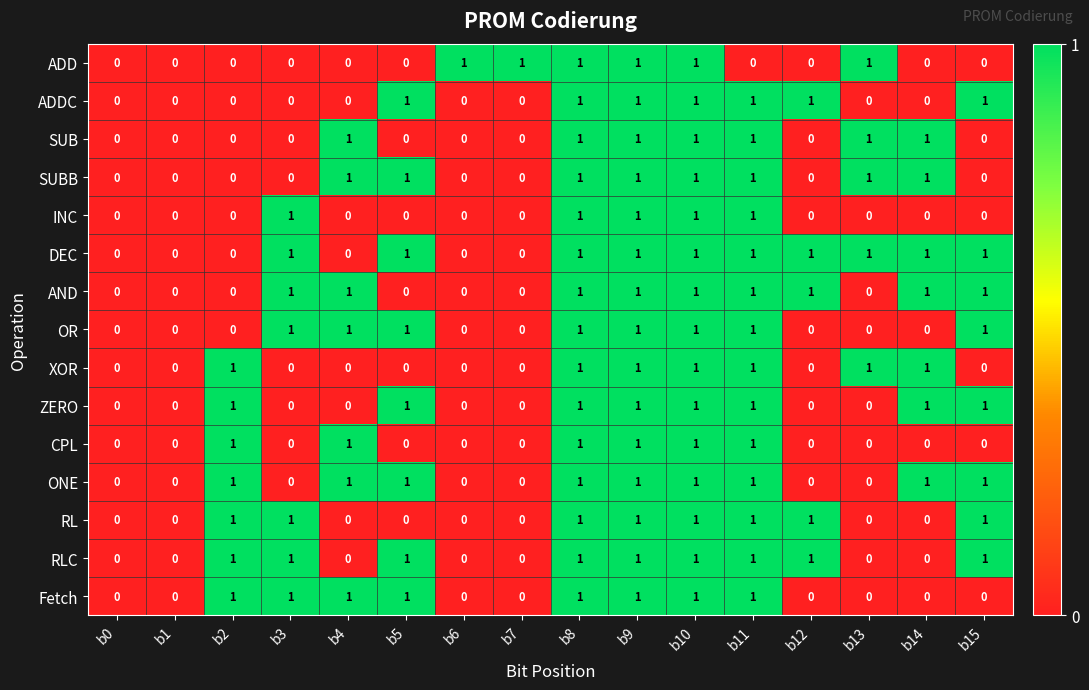

Count the CPL values in the range 0 to 1.

16